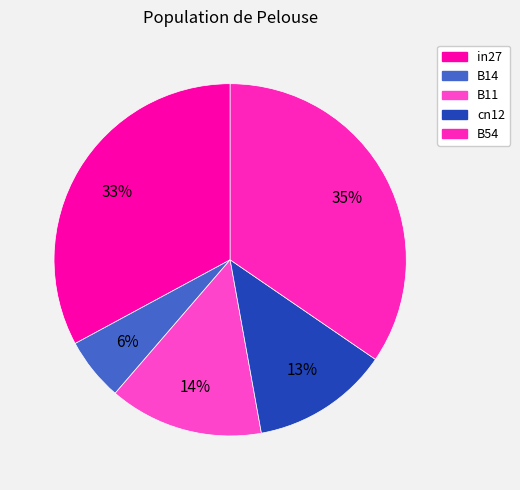

To the nearest percent, what percentage of the pie is in27?

33%